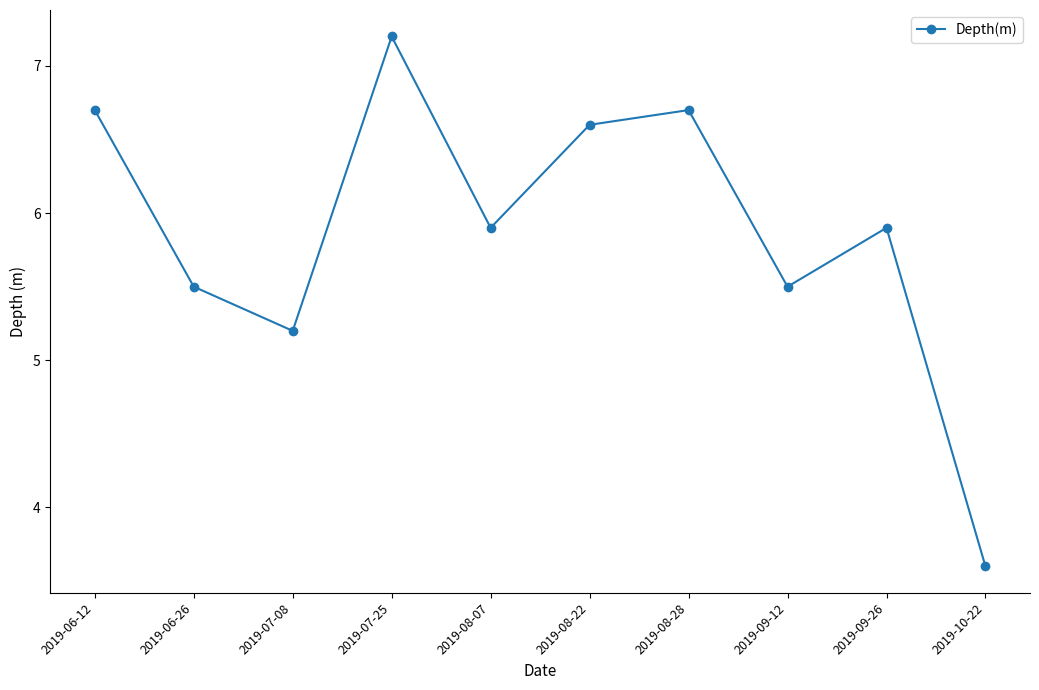

How many distinct data groups are displayed?

1